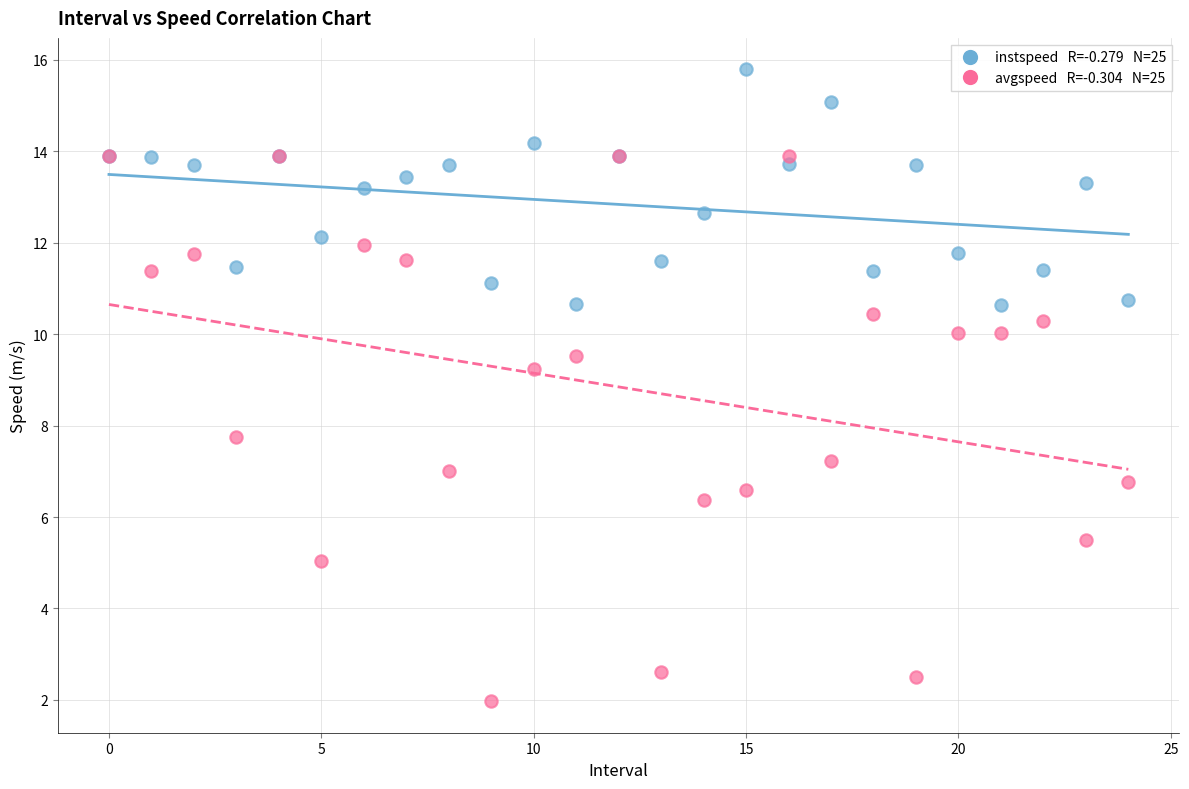

Across all series, what Y value is closest to 8?

7.8